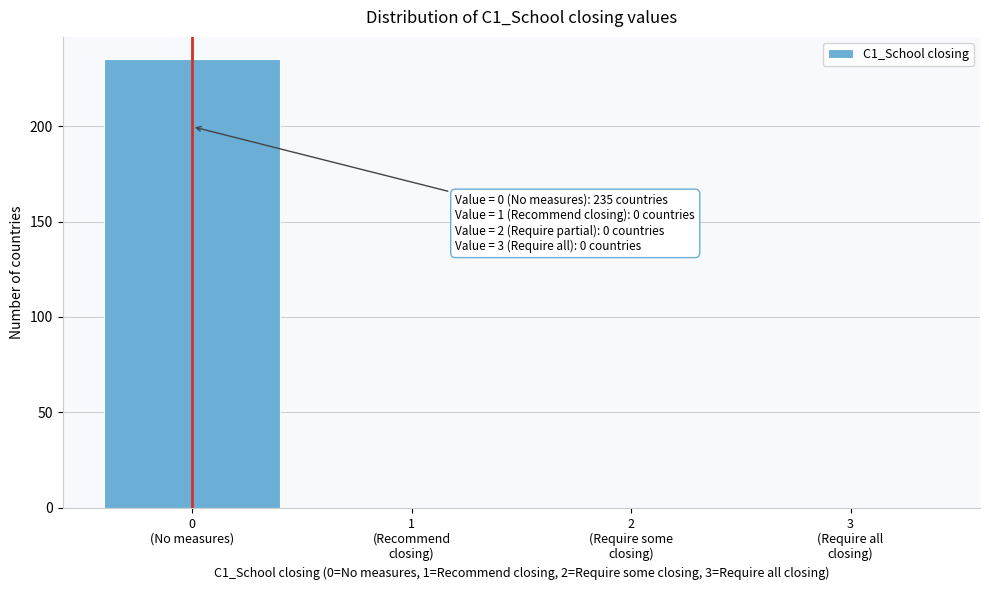

What is the sum of all values?

235